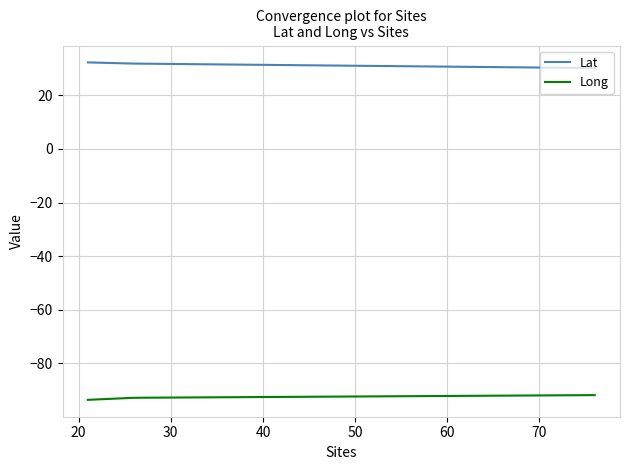

List the series in order of their overall mean, lowest first.

Long, Lat